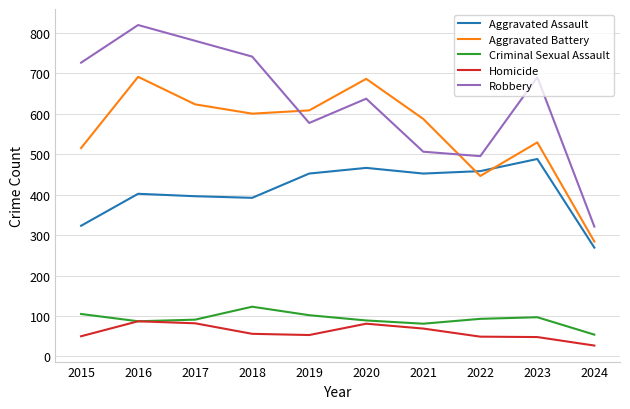

What is the difference between the maximum and minimum values in the Aggravated Battery series?

407